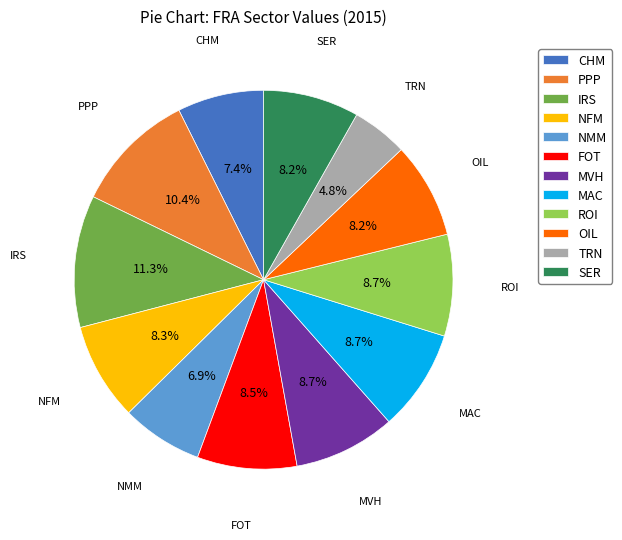

Do NFM and CHM together represent more than half of the pie?

No